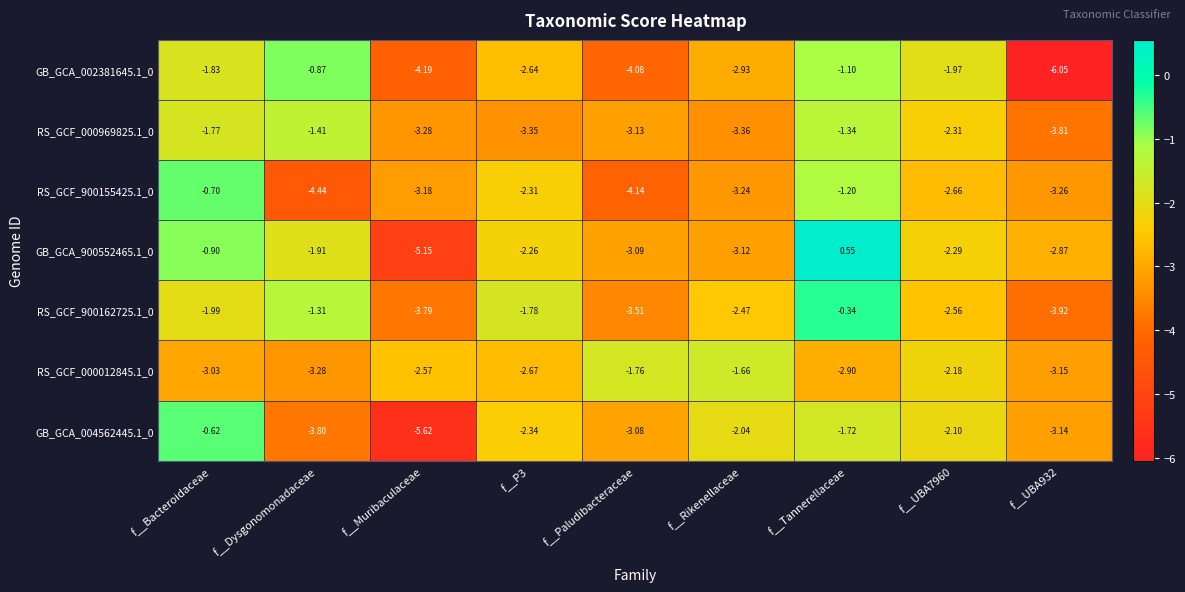

Which label corresponds to the largest value in the chart?

f__Tannerellaceae